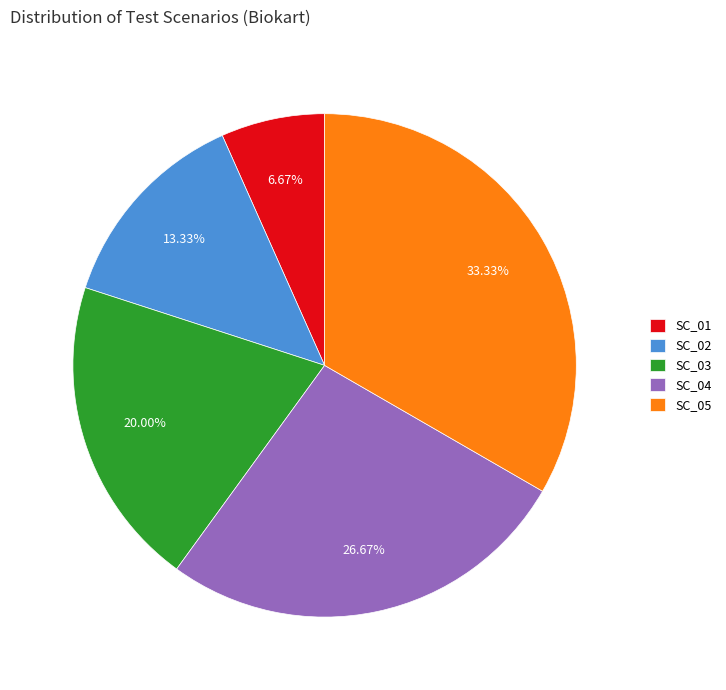

To the nearest percent, what is the difference between the largest and smallest slice percentages?

27%